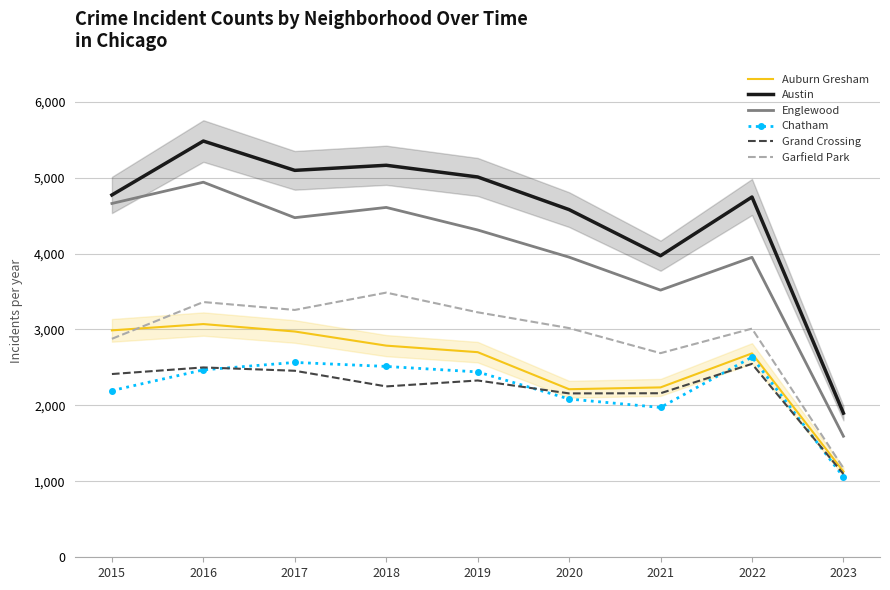

What is the difference between the maximum and minimum values in the Englewood series?

3345